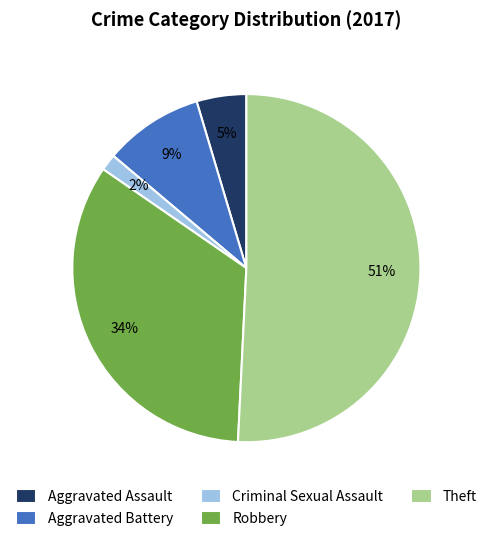

To the nearest percent, what is the combined percentage of Theft and Criminal Sexual Assault?

52%